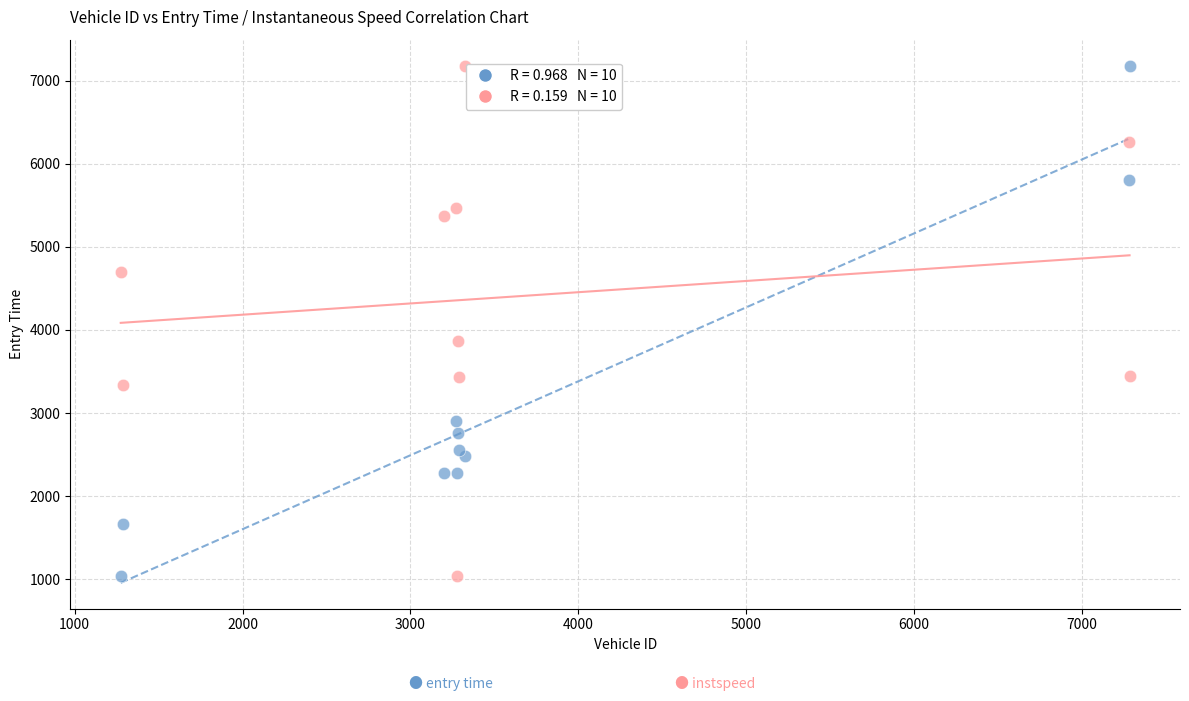

Across all series, what Y value is closest to 4110?

3867.4